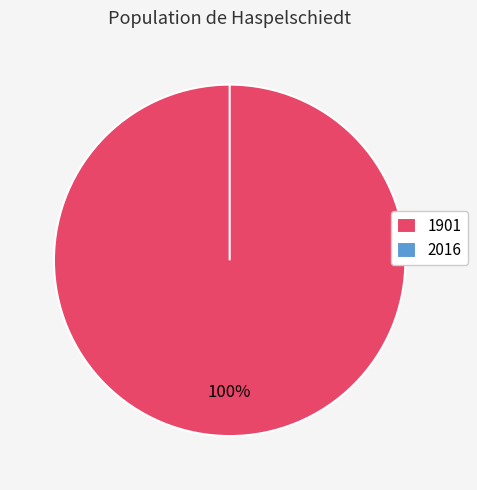

To the nearest percent, what is the average slice percentage?

50%